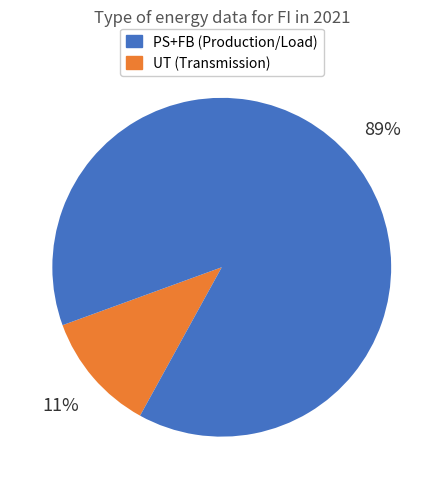

Is there a majority slice in this chart?

Yes